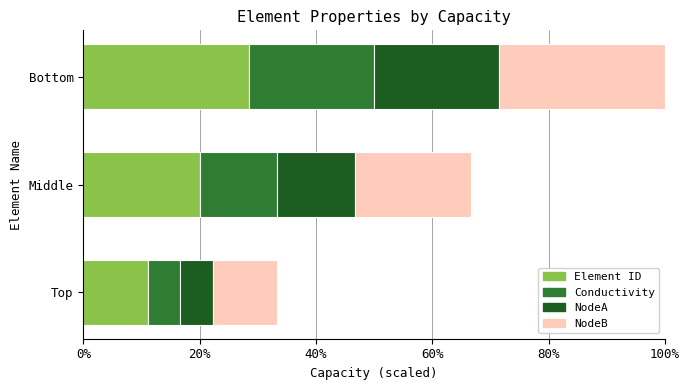

What are all the series names shown in the legend?

Element ID, Conductivity, NodeA, NodeB